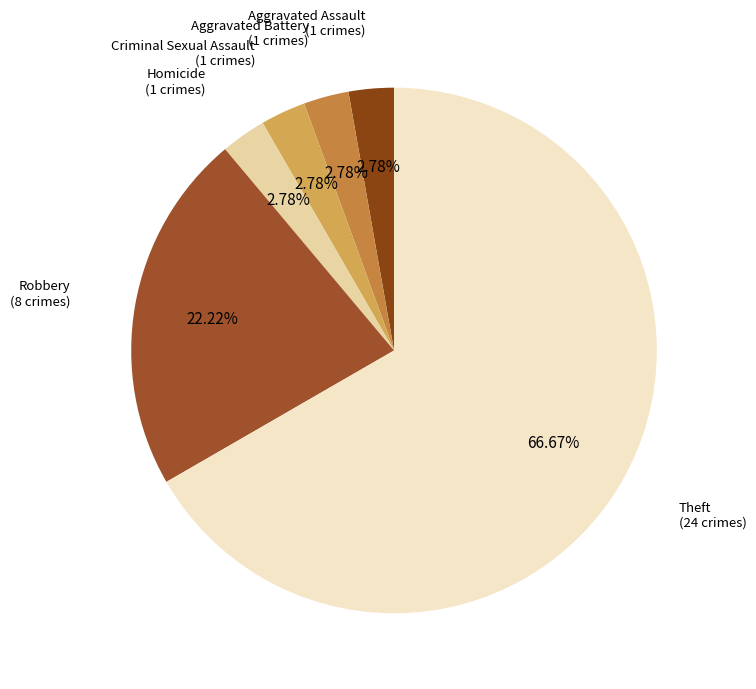

Is there a majority slice in this chart?

Yes